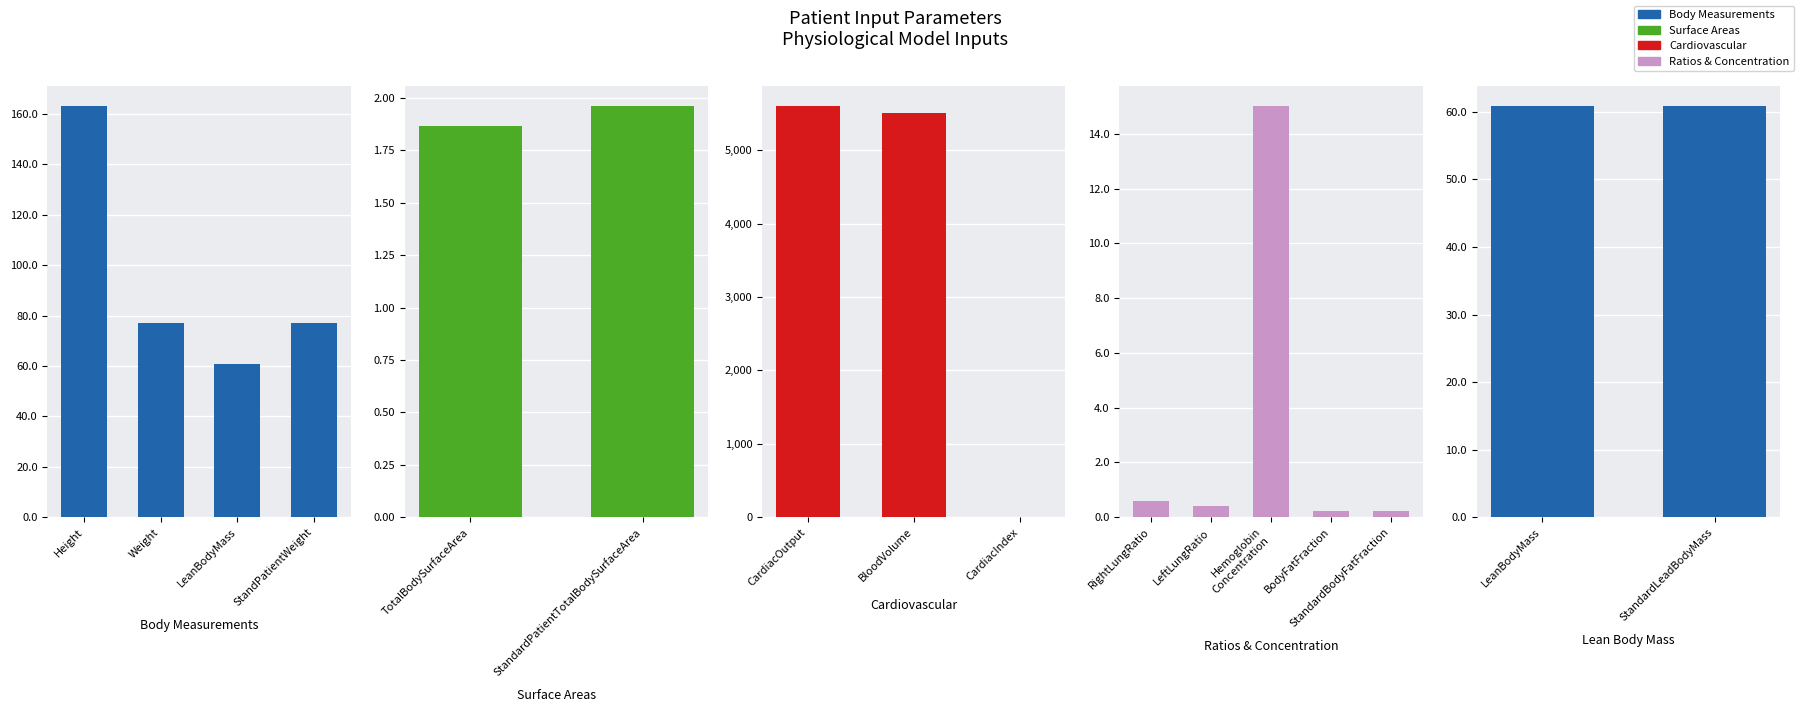

True or false: the data shows 0.6 at 12.

False